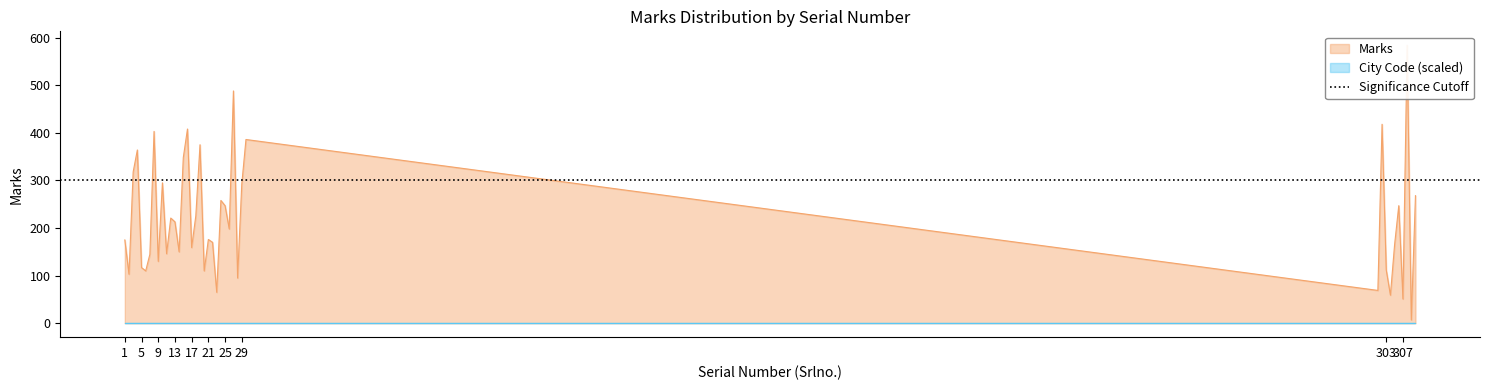

Where is the data nearest to the value 295?

10